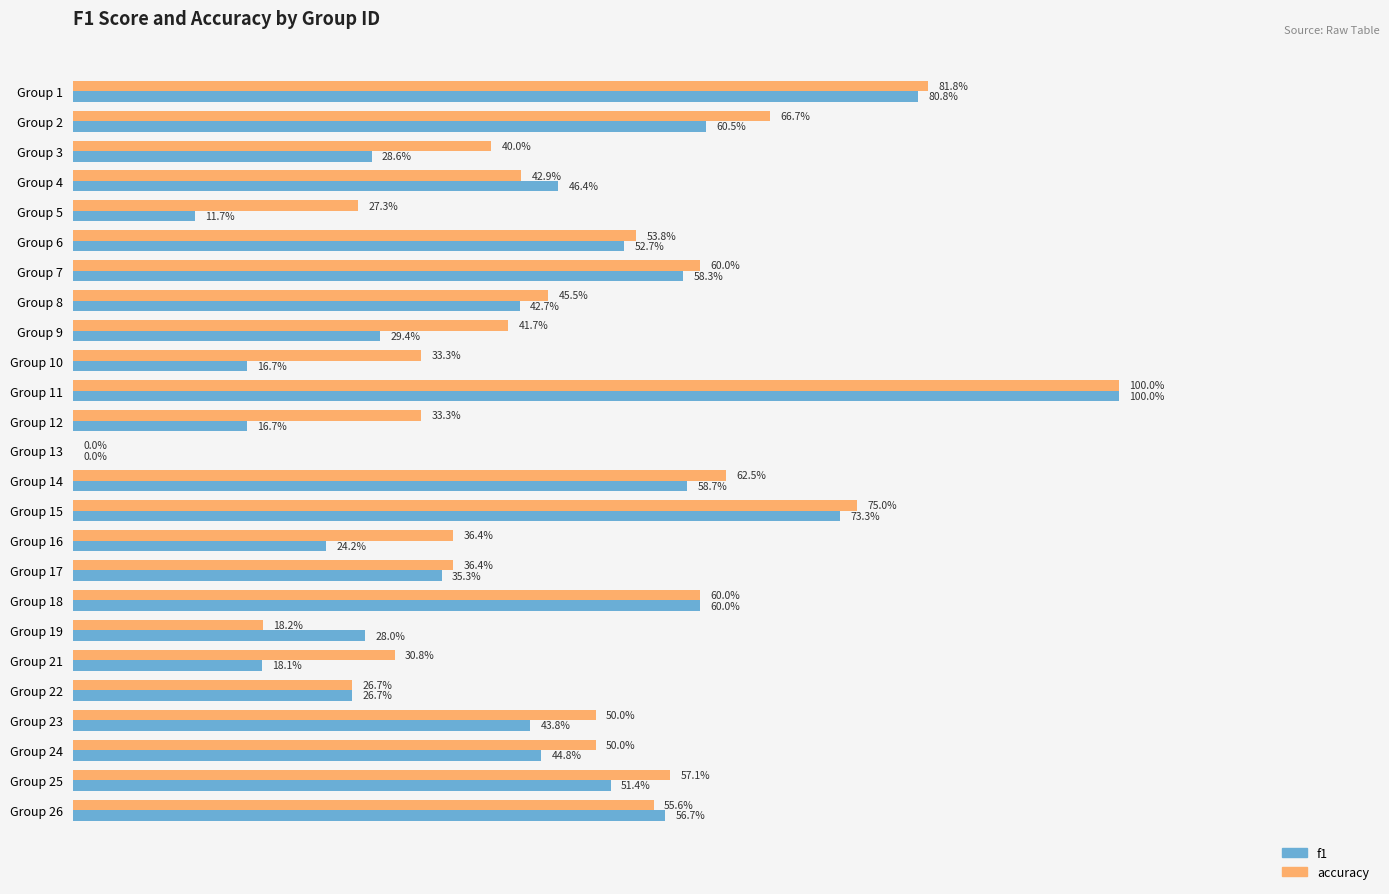

Reading left to right, list all the values displayed in this chart.

f1: 0.8	0.6	0.3	0.5	0.1	0.5	0.6	0.4	0.3	0.2	1.0	0.2	0.0	0.6	0.7	0.2	0.4	0.6	0.3	0.2	0.3	0.4	0.4	0.5	0.6
accuracy: 0.8	0.7	0.4	0.4	0.3	0.5	0.6	0.5	0.4	0.3	1.0	0.3	0.0	0.6	0.8	0.4	0.4	0.6	0.2	0.3	0.3	0.5	0.5	0.6	0.6